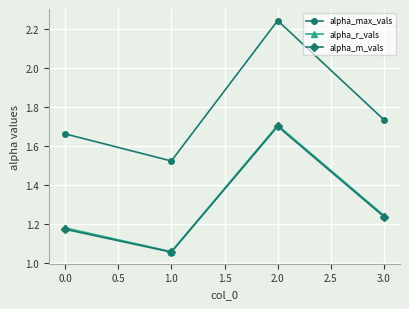

Is it true that alpha_max_vals equals 2.6 at 0.0?

False